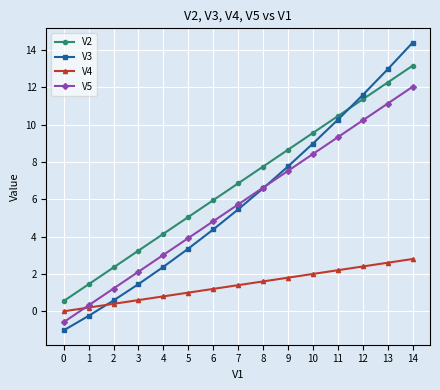

Between 2 and 8, which series saw the biggest shift?

V3